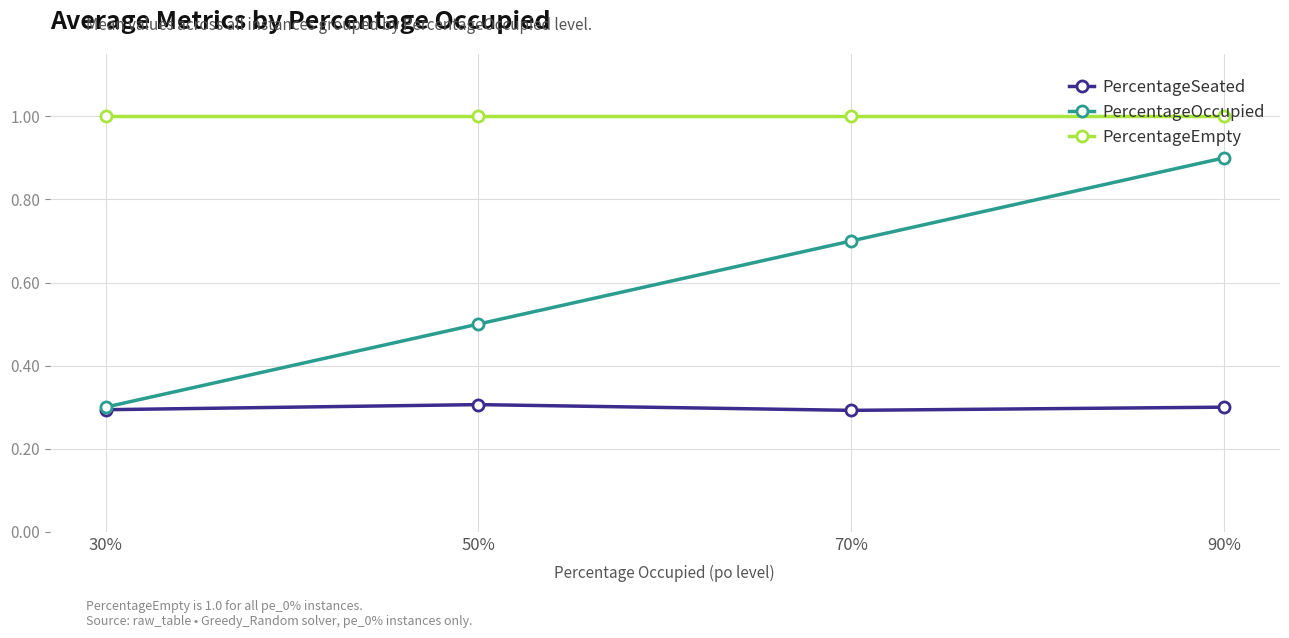

List the series in order of their peak value, highest first.

PercentageEmpty, PercentageOccupied, PercentageSeated